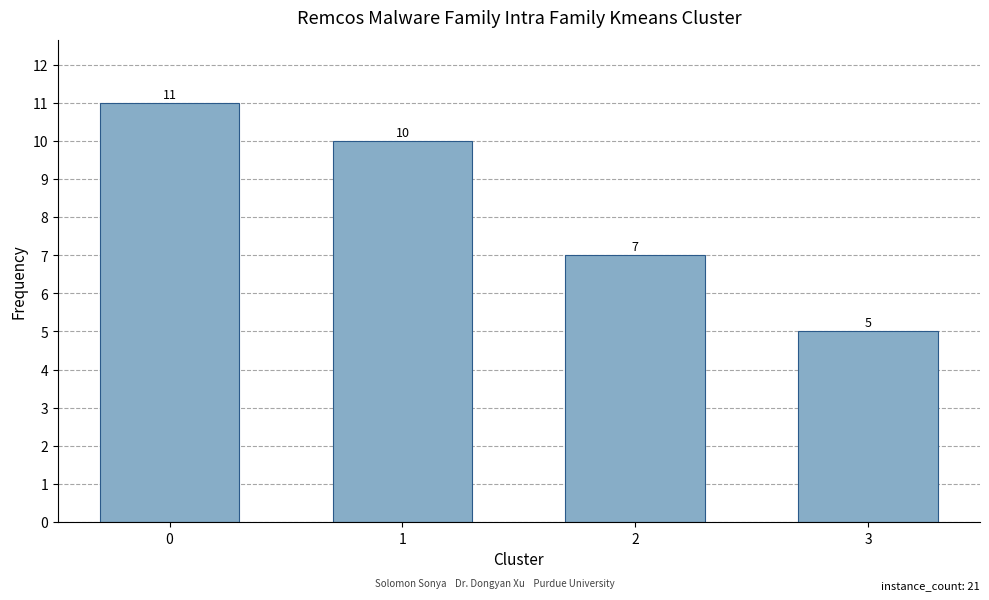

Is it true that the value at 0 is 11?

True